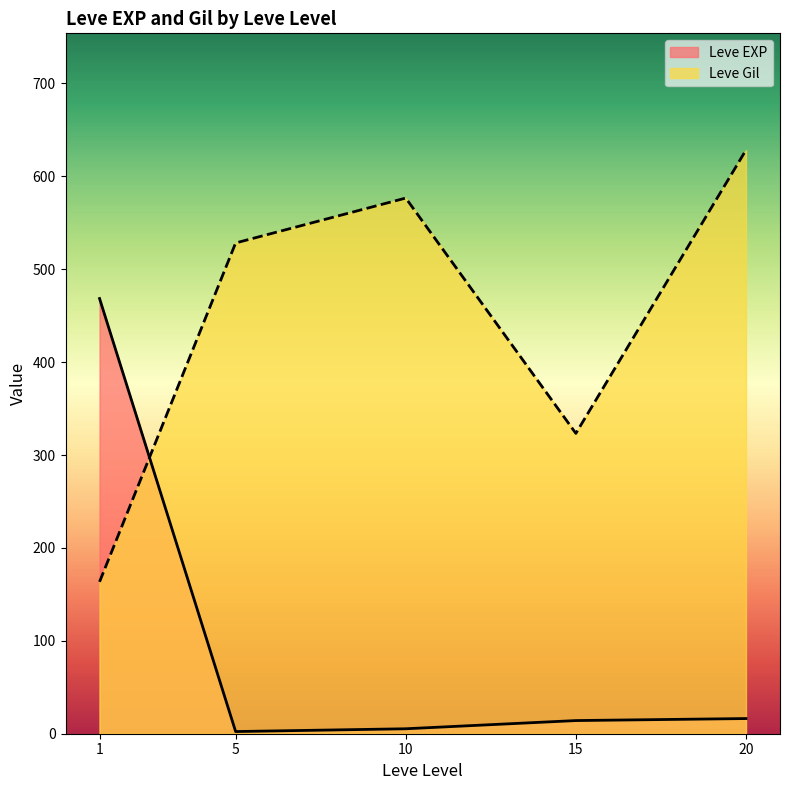

The value of Leve Gil at 5 is 439. True or false?

False